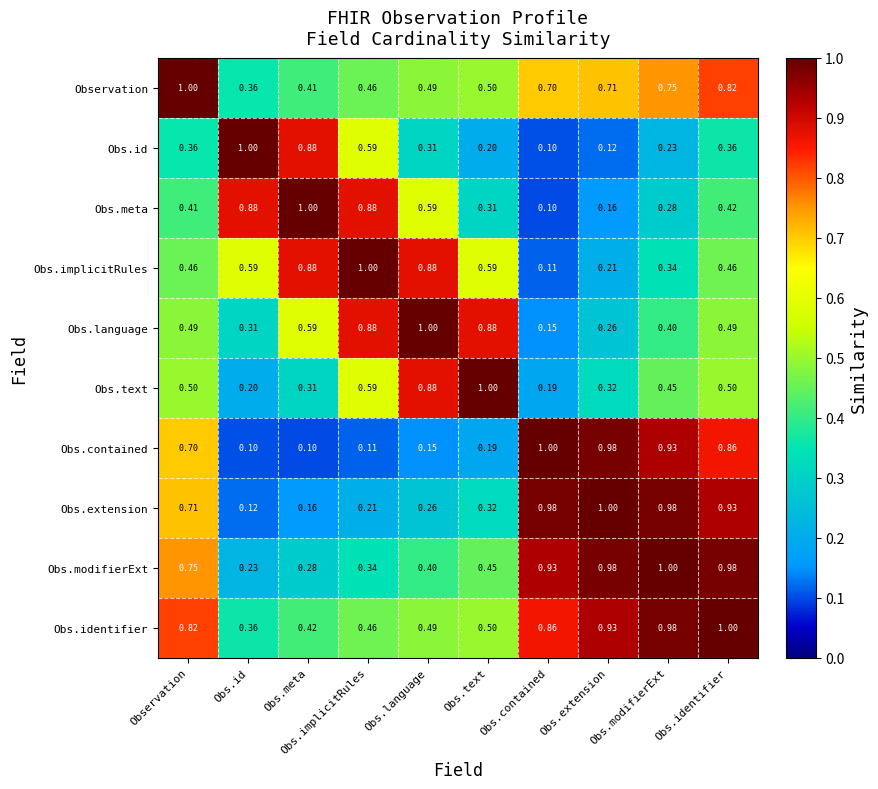

Which series changed the most between Obs.contained and Obs.identifier?

Obs.implicitRules